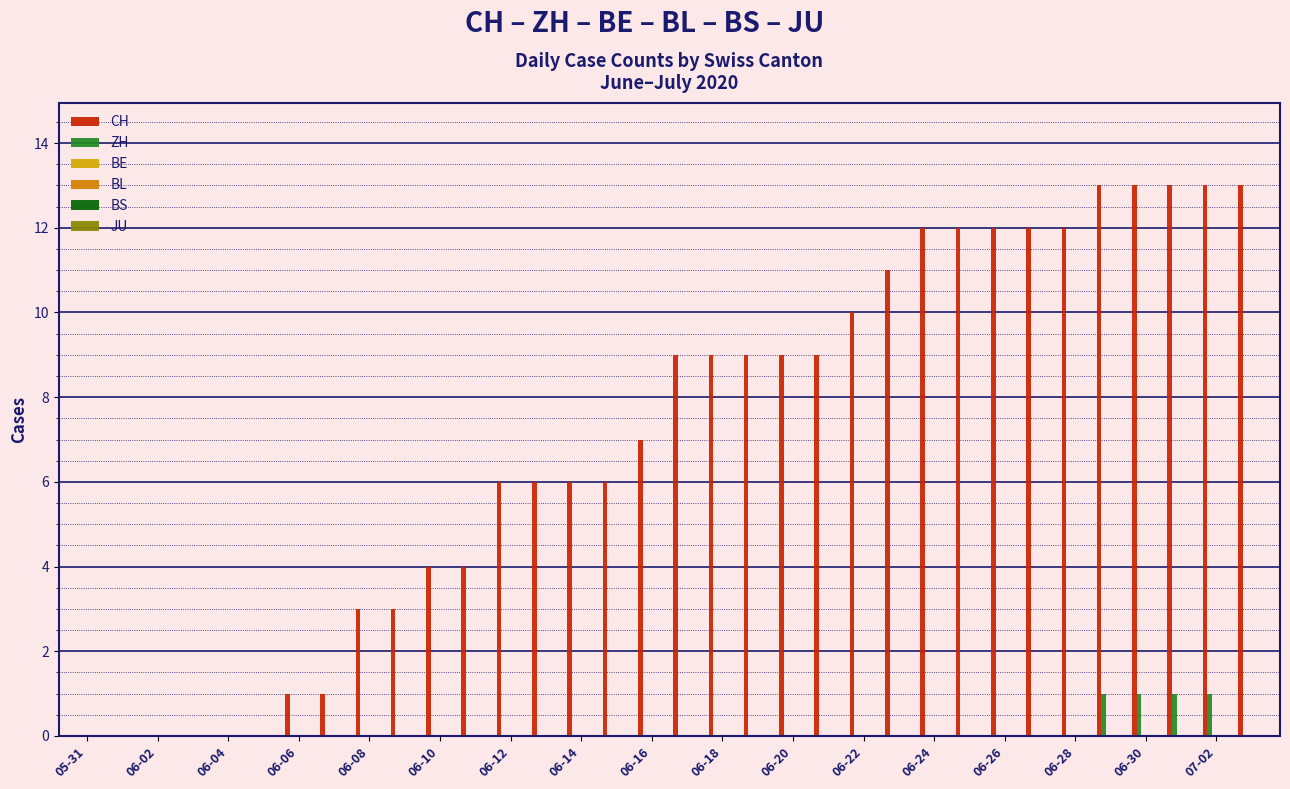

Which series has the largest total across all categories?

CH